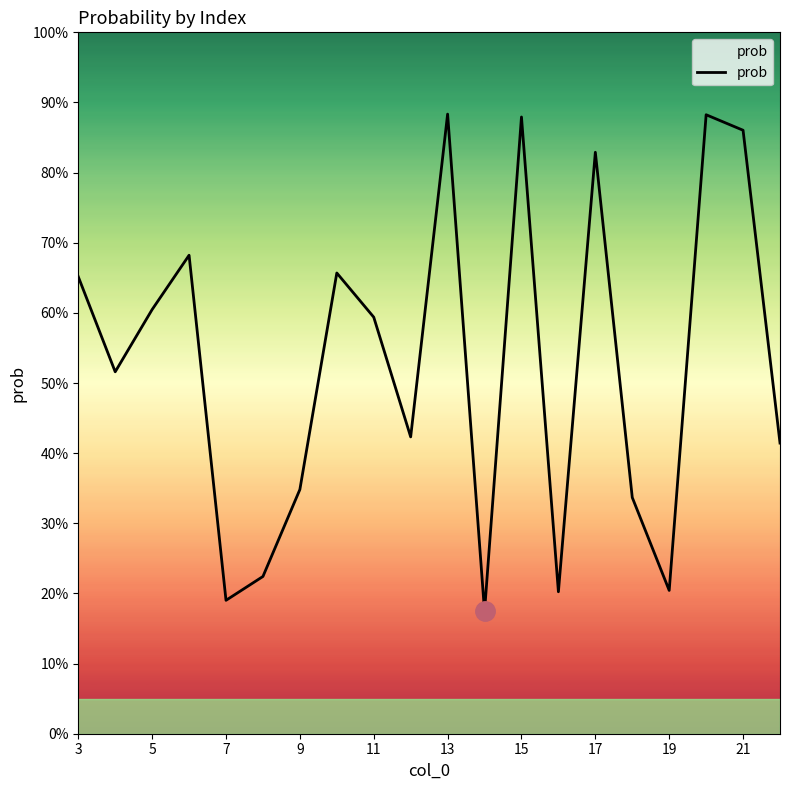

Does the chart display data point markers on the line(s)?

No